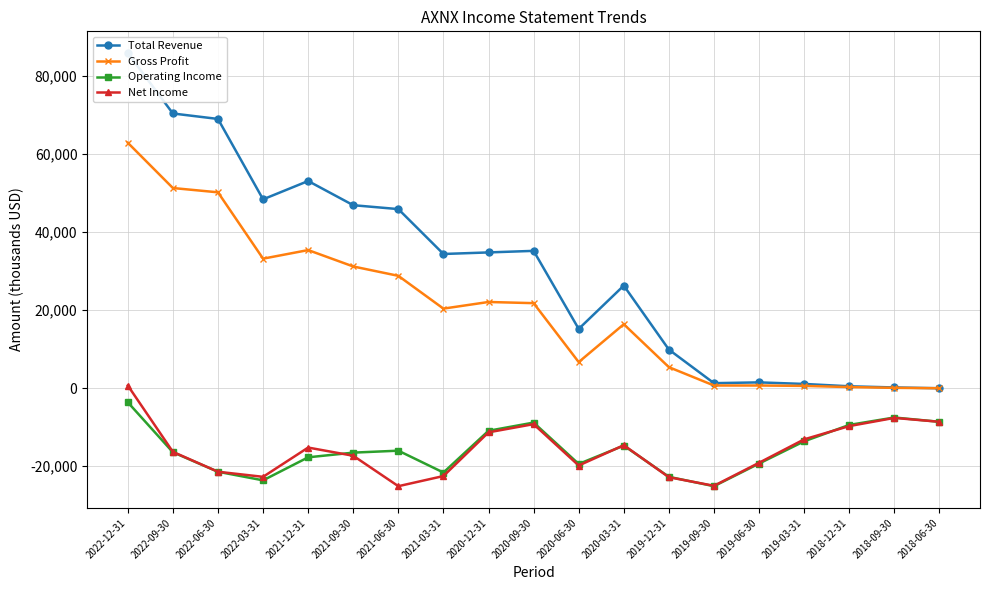

Reading left to right, extract all data points from this chart.

Total Revenue: 2022-12-31=85900	2022-09-30=70400	2022-06-30=69000	2022-03-31=48400	2021-12-31=53100	2021-09-30=46900	2021-06-30=45900	2021-03-31=34400	2020-12-31=34800	2020-09-30=35200	2020-06-30=15200	2020-03-31=26300	2019-12-31=9900	2019-09-30=1300	2019-06-30=1500	2019-03-31=1100	2018-12-31=500	2018-09-30=200	2018-06-30=0
Gross Profit: 2022-12-31=62900	2022-09-30=51300	2022-06-30=50200	2022-03-31=33200	2021-12-31=35400	2021-09-30=31200	2021-06-30=28800	2021-03-31=20400	2020-12-31=22100	2020-09-30=21800	2020-06-30=6700	2020-03-31=16400	2019-12-31=5400	2019-09-30=700	2019-06-30=700	2019-03-31=600	2018-12-31=300	2018-09-30=100	2018-06-30=0
Operating Income: 2022-12-31=-3600	2022-09-30=-16400	2022-06-30=-21400	2022-03-31=-23600	2021-12-31=-17700	2021-09-30=-16500	2021-06-30=-16000	2021-03-31=-21600	2020-12-31=-10900	2020-09-30=-8800	2020-06-30=-19400	2020-03-31=-14700	2019-12-31=-22700	2019-09-30=-25100	2019-06-30=-19300	2019-03-31=-13600	2018-12-31=-9400	2018-09-30=-7500	2018-06-30=-8600
Net Income: 2022-12-31=700	2022-09-30=-16300	2022-06-30=-21400	2022-03-31=-22700	2021-12-31=-15200	2021-09-30=-17300	2021-06-30=-25100	2021-03-31=-22500	2020-12-31=-11300	2020-09-30=-9200	2020-06-30=-19800	2020-03-31=-14600	2019-12-31=-22800	2019-09-30=-25000	2019-06-30=-19100	2019-03-31=-13100	2018-12-31=-9700	2018-09-30=-7600	2018-06-30=-8600